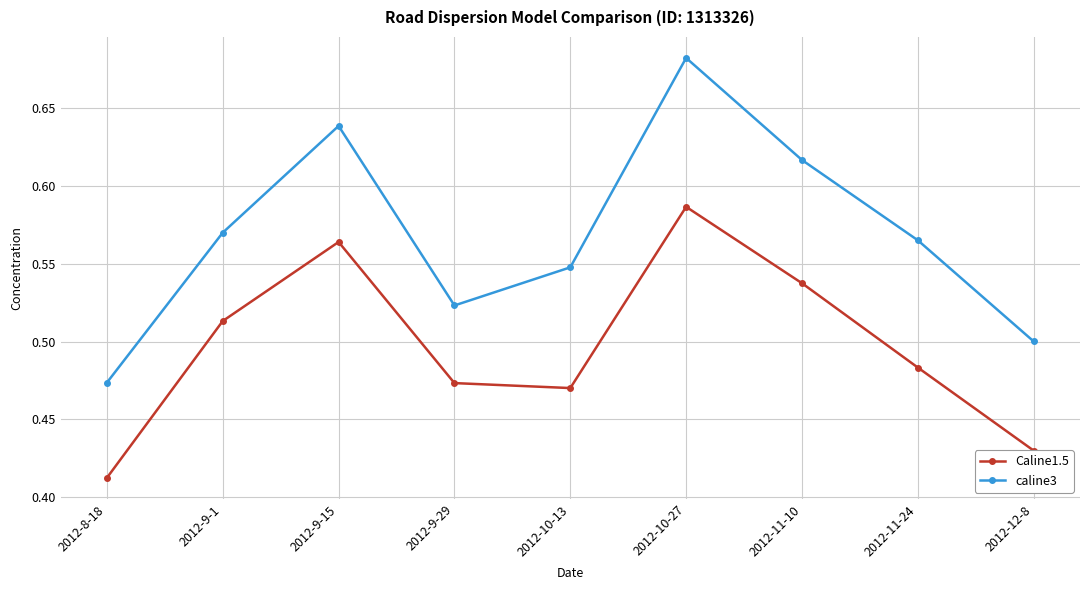

In caline3, how many points are higher than both neighbors (excluding endpoints)?

2